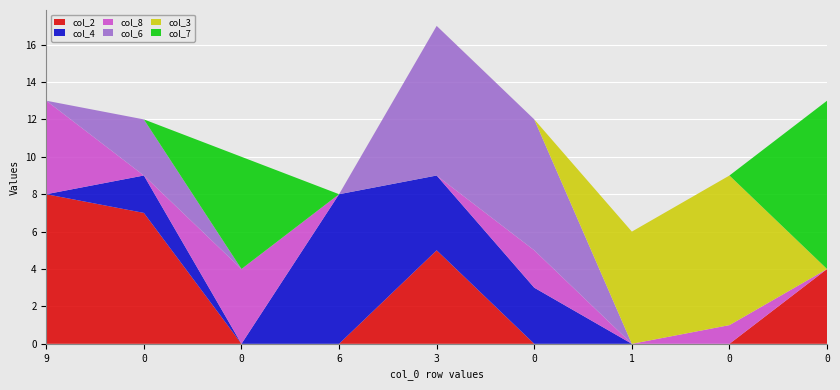

Reading left to right, list all the values displayed in this chart.

col_2: 9=8	0=7	0=0	6=0	3=5	0=0	1=0	0=0	0=4
col_4: 9=0	0=2	0=0	6=8	3=4	0=3	1=0	0=0	0=0
col_8: 9=5	0=0	0=4	6=0	3=0	0=2	1=0	0=1	0=0
col_6: 9=0	0=3	0=0	6=0	3=8	0=7	1=0	0=0	0=0
col_3: 9=0	0=0	0=0	6=0	3=0	0=0	1=6	0=8	0=0
col_7: 9=0	0=0	0=6	6=0	3=0	0=0	1=0	0=0	0=9